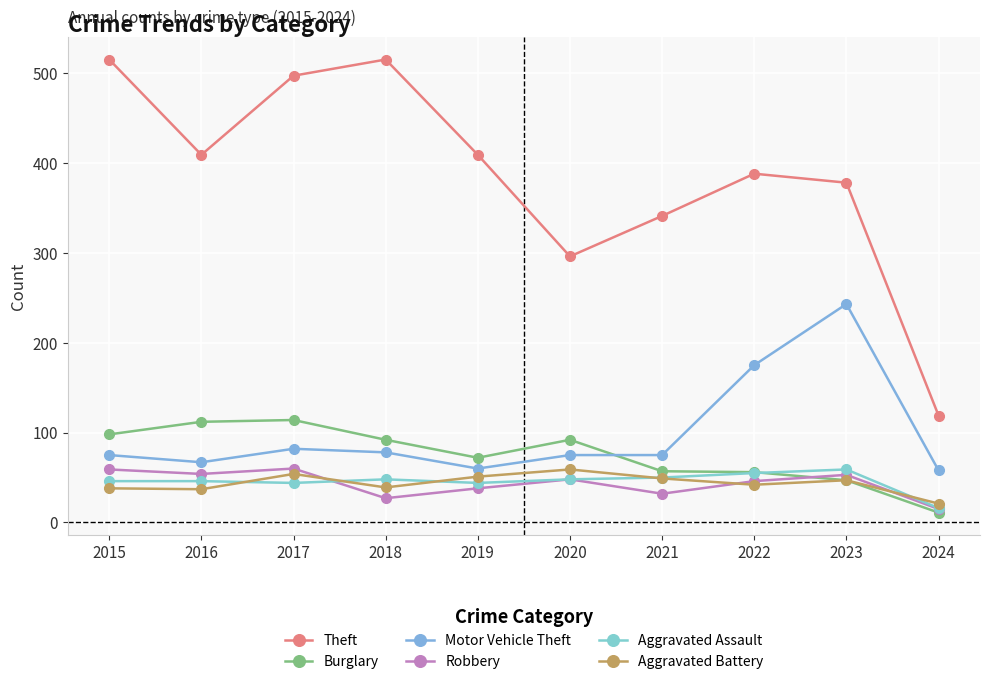

At which label does Robbery reach its minimum?

2024